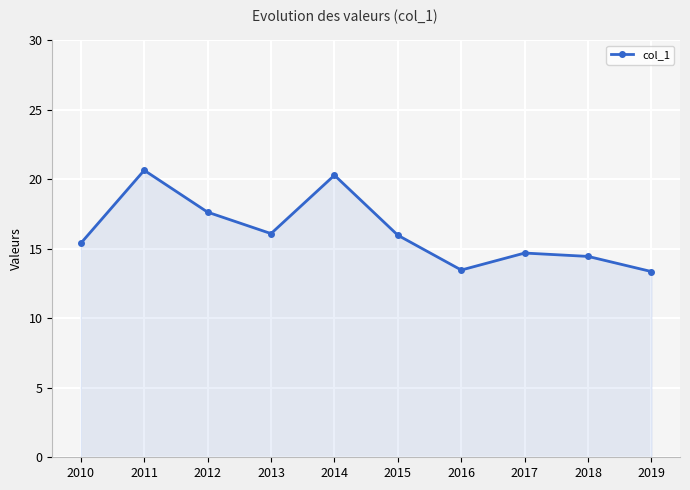

Read the value at 2018.

14.4